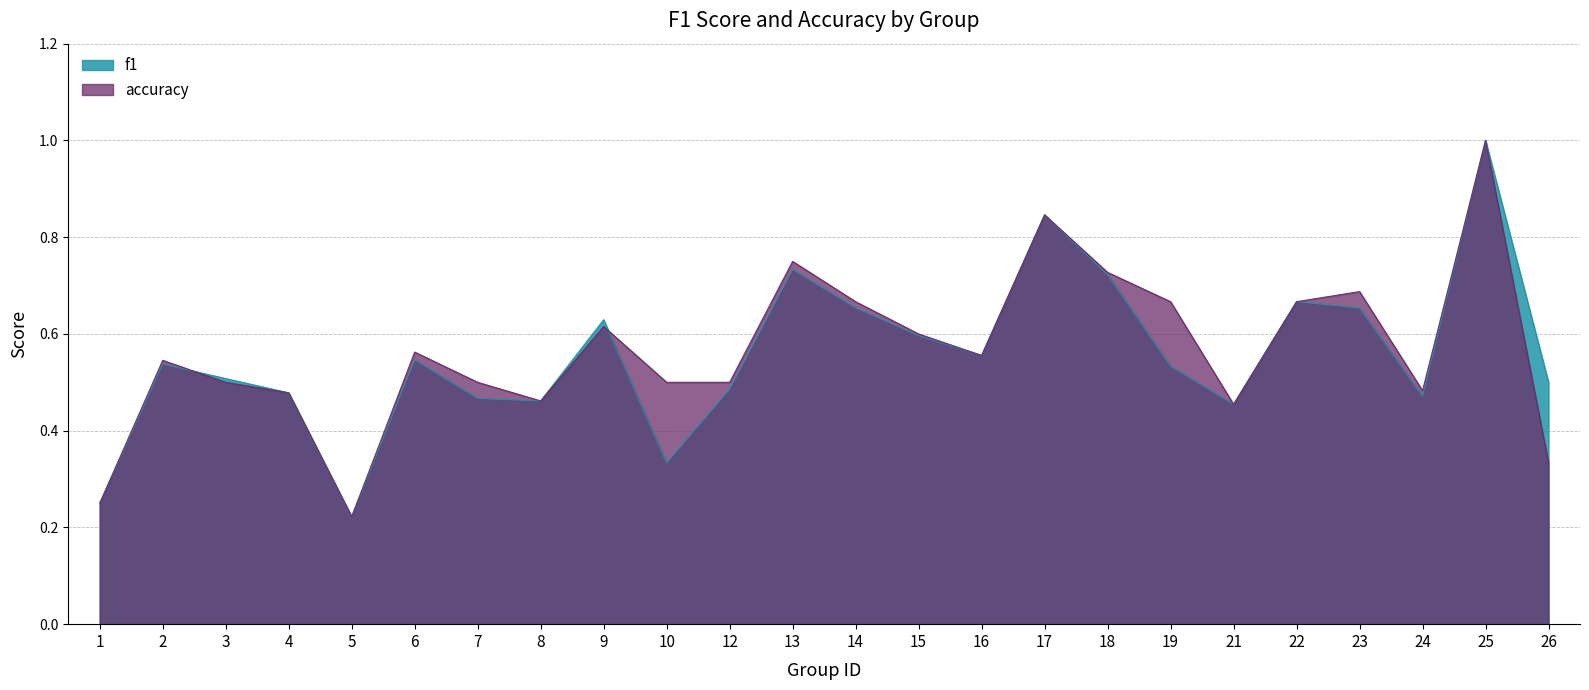

The value of f1 at 2 is 0.5. True or false?

True